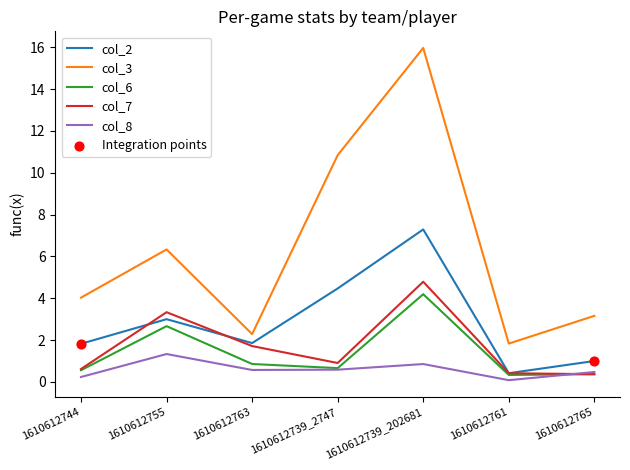

At how many categories does at least one series exceed 2?

6